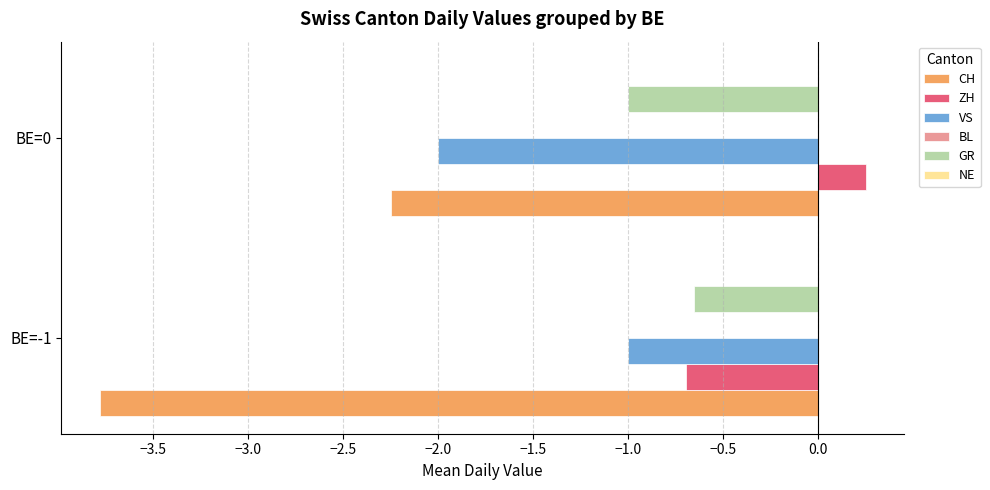

Which series has the widest spread of values?

CH